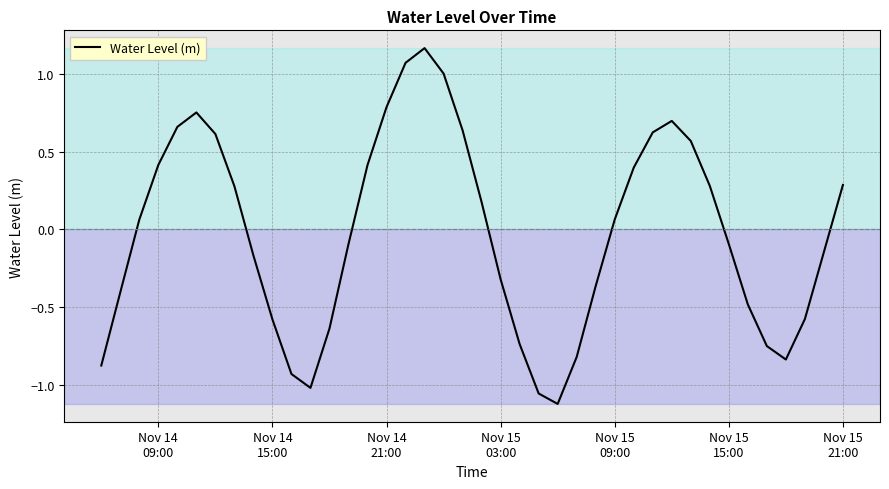

How many interior local valleys (lower than both neighbors) does the data have?

3